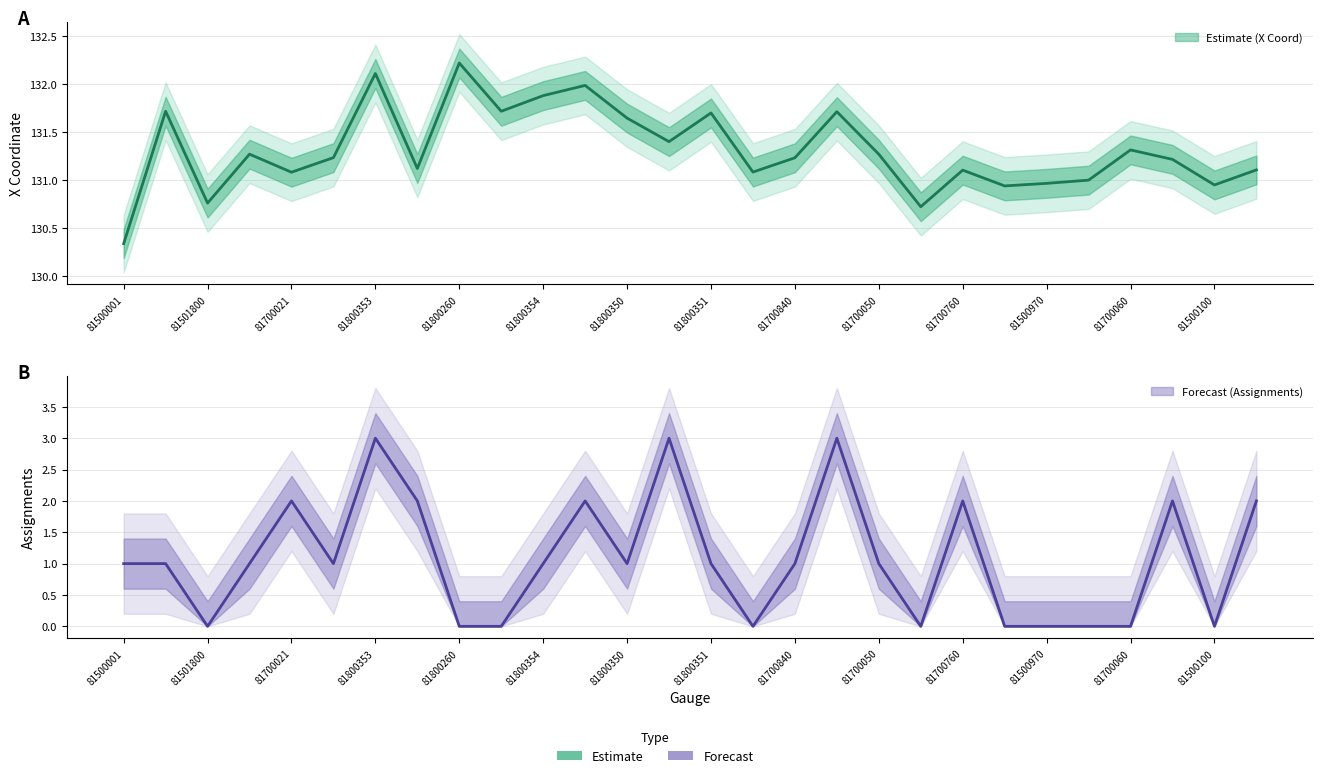

Is the value of Assignments at 81700760 greater than the value of X Coordinate at 81802520?

No